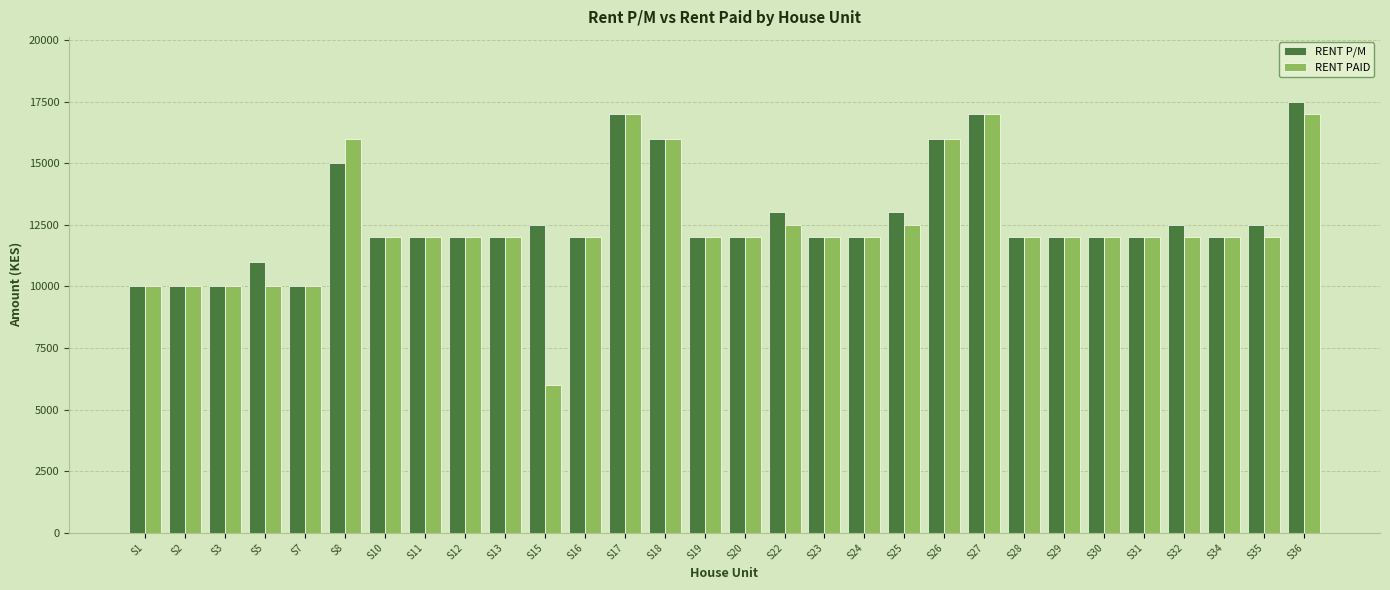

Is the value of RENT PAID at S20 greater than the value of RENT P/M at S26?

No